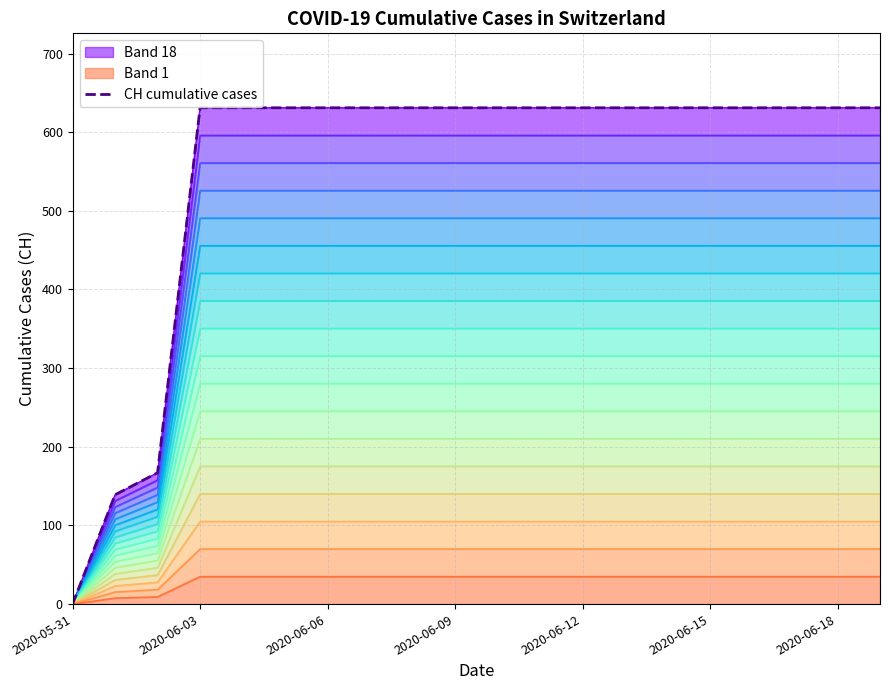

What is the sum of all values?

11033